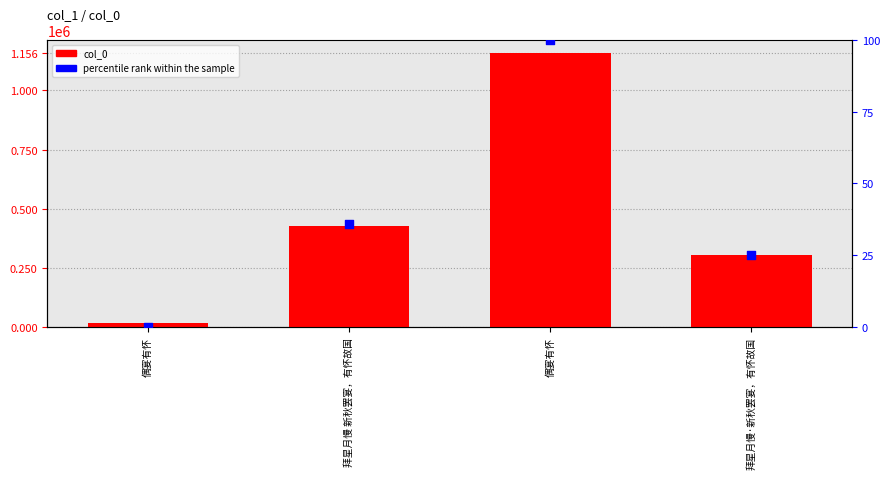

Which series has the largest total across all categories?

col_0